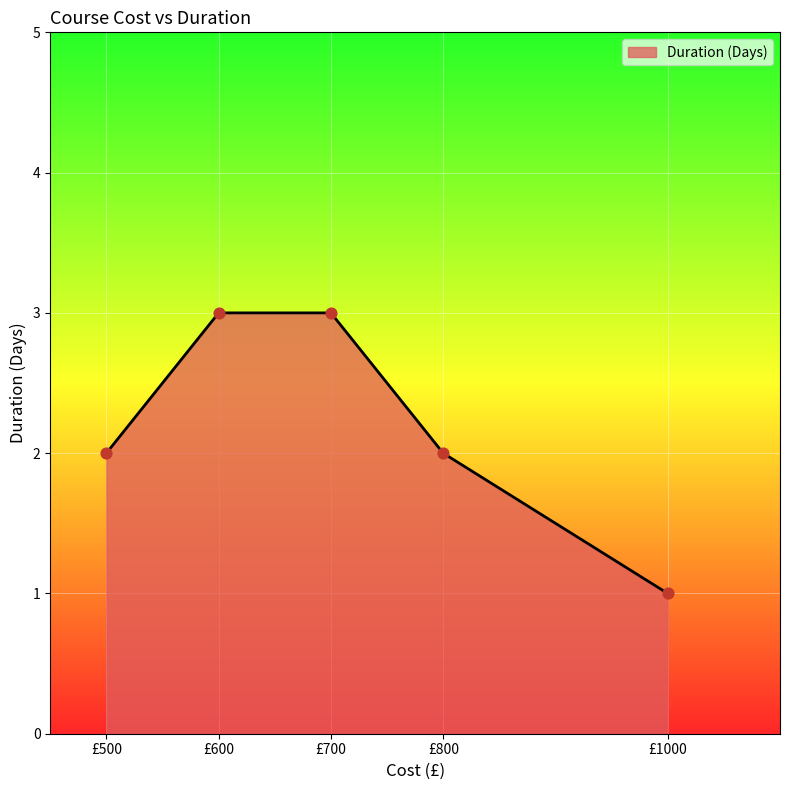

Between £600 and £800, which is larger?

£600